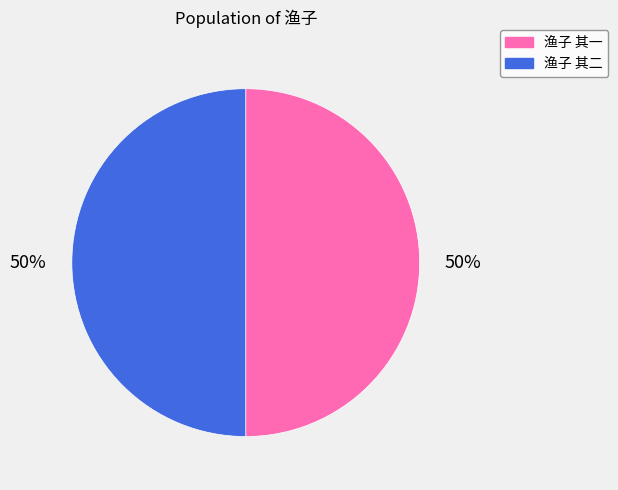

What is the ratio of the value at 渔子 其二 to the value at 渔子 其一?

1.0